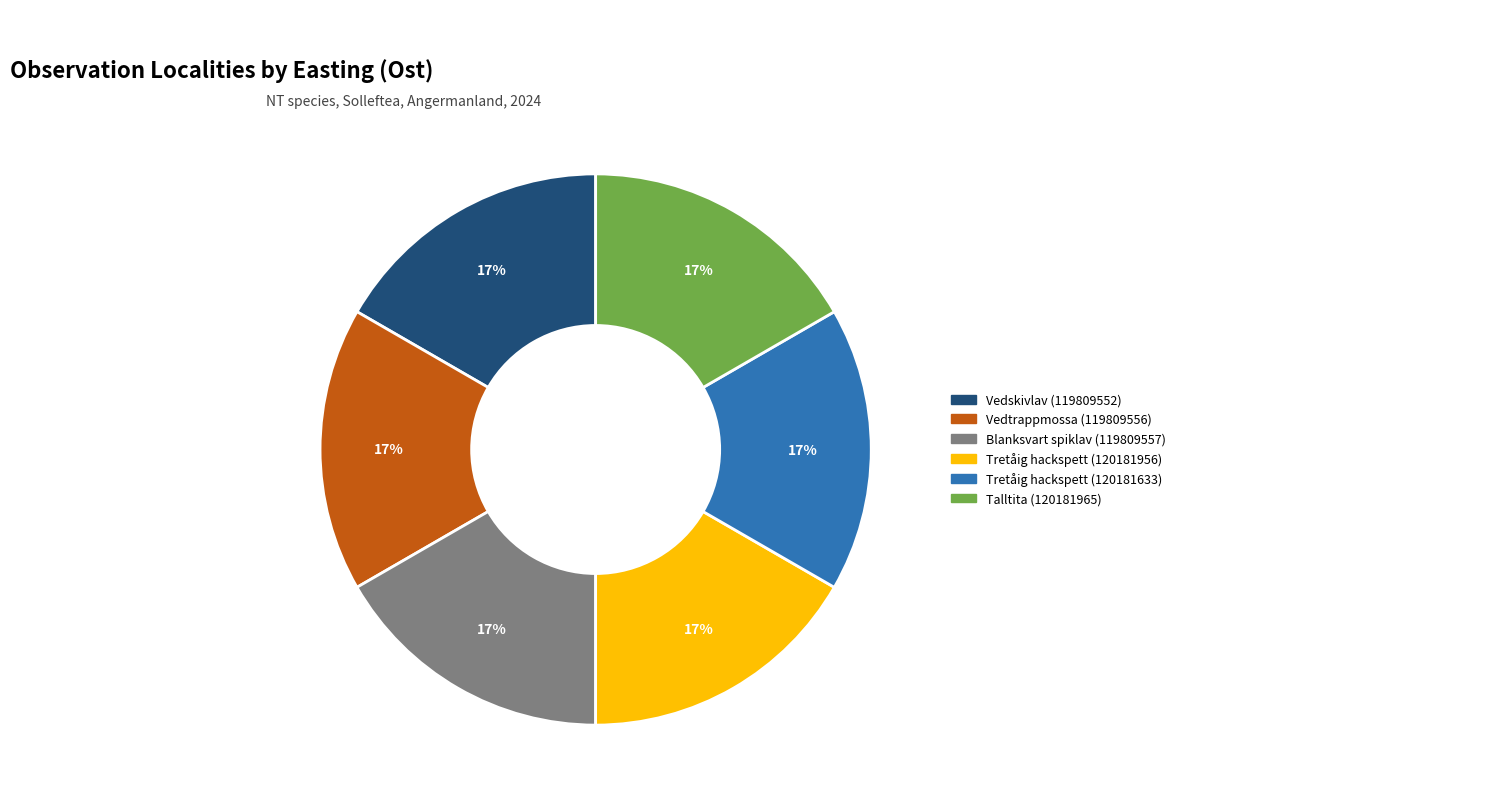

True or false: Vedtrappmossa (119809556) accounts for 17% of the total.

True